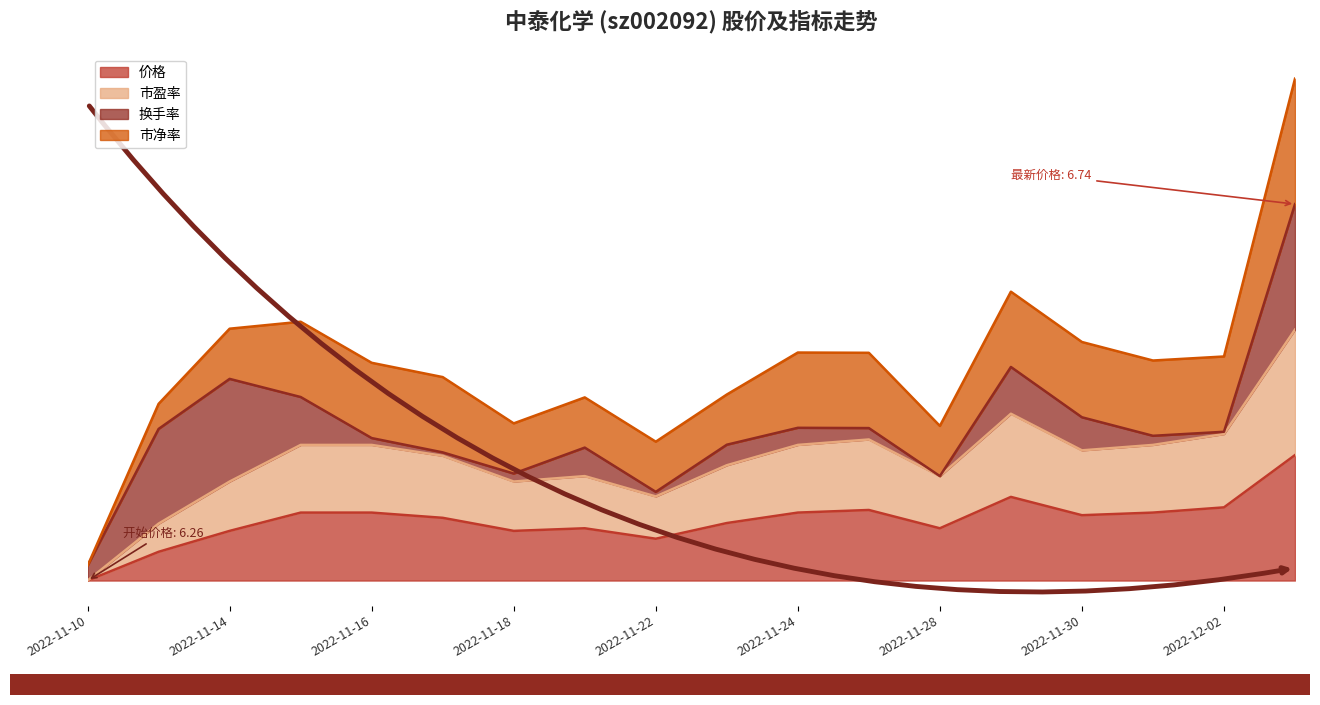

Which series has the largest range (max minus min)?

市盈率